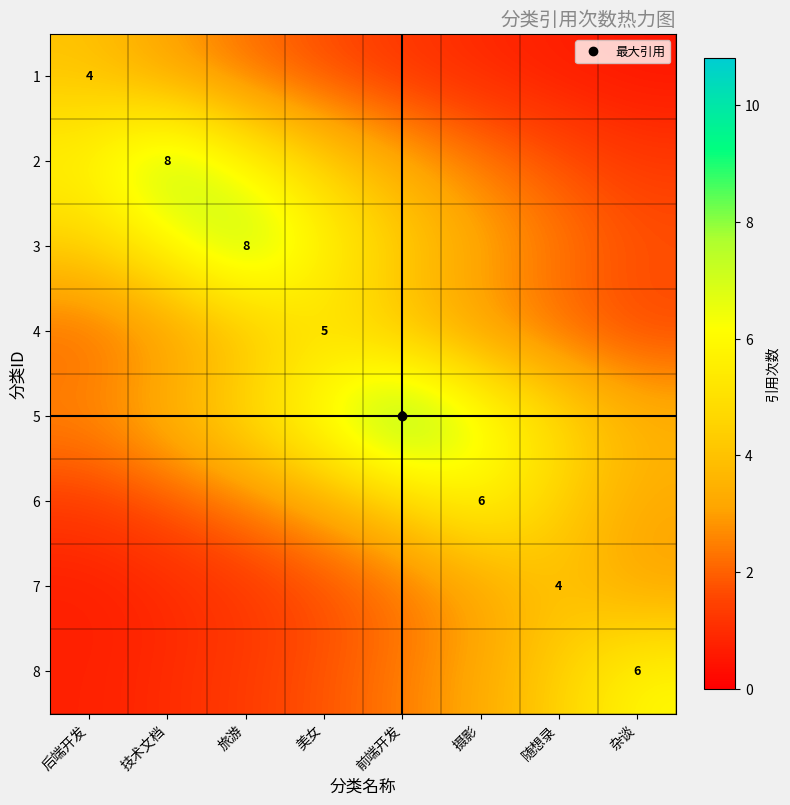

At which label does 5 reach its minimum?

后端开发